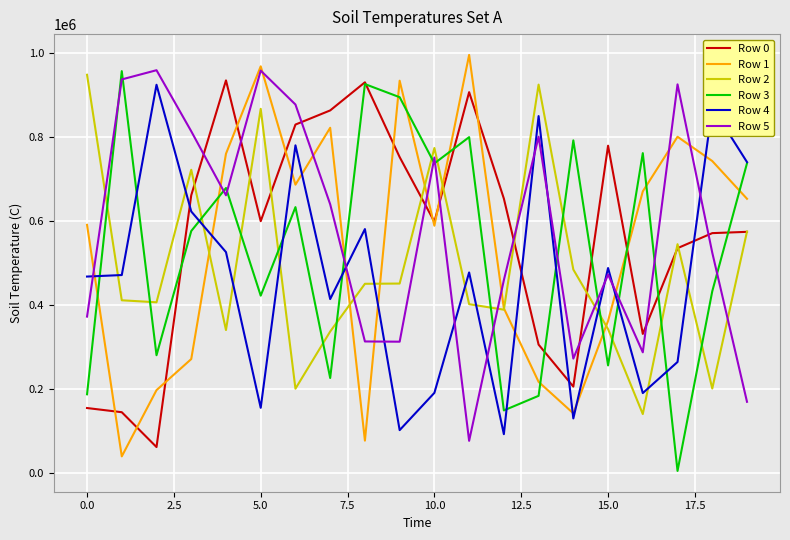

Does the chart display data point markers on the line(s)?

No